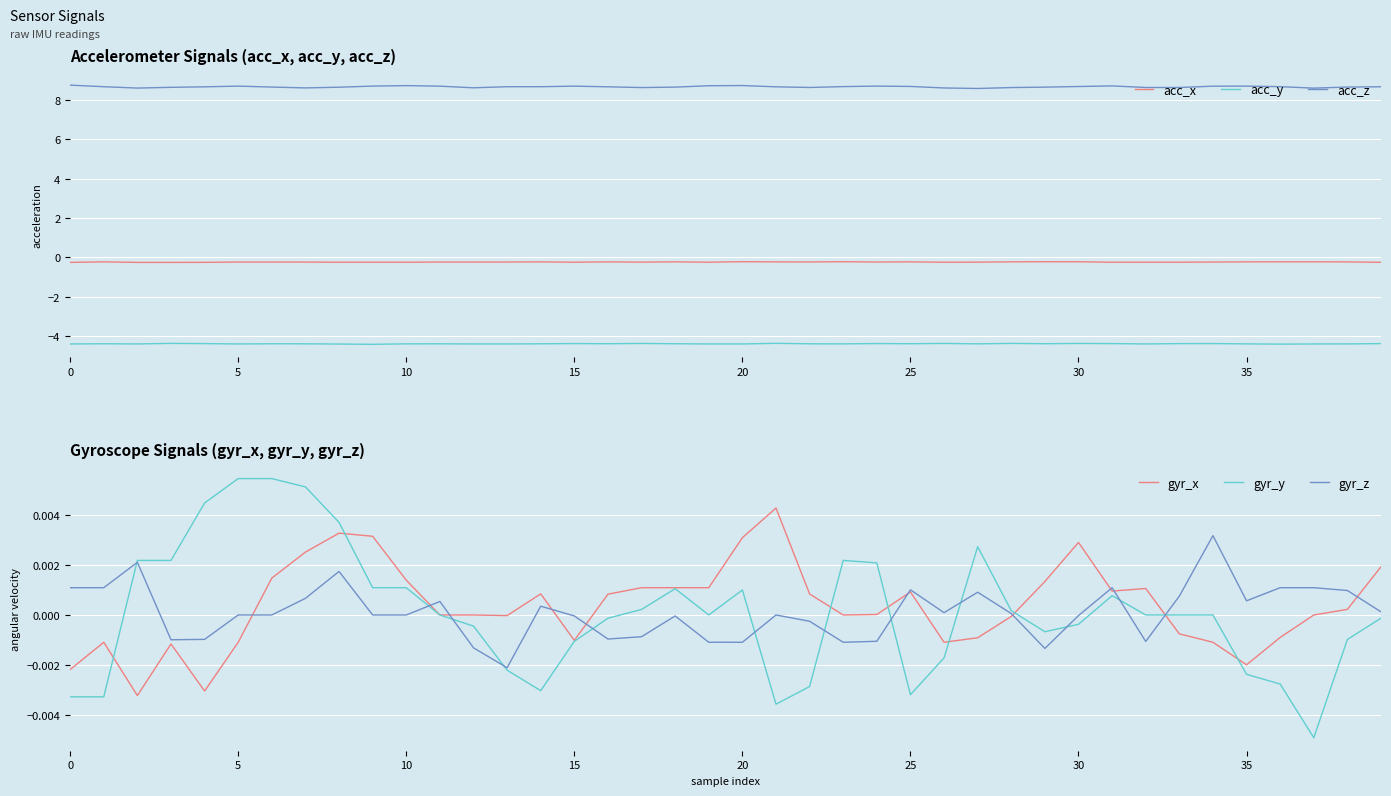

Rank the series at 0 from highest to lowest value.

acc_z, gyr_z, gyr_x, gyr_y, acc_x, acc_y